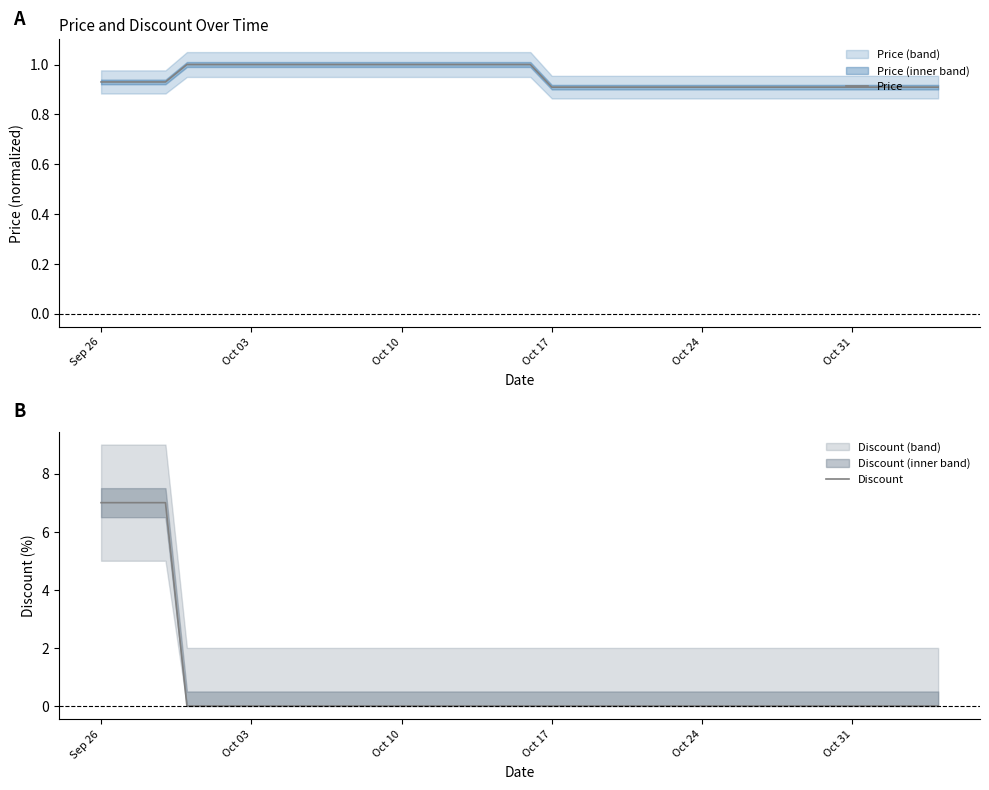

The Price series shows 1.6 at Oct 17. True or false?

False